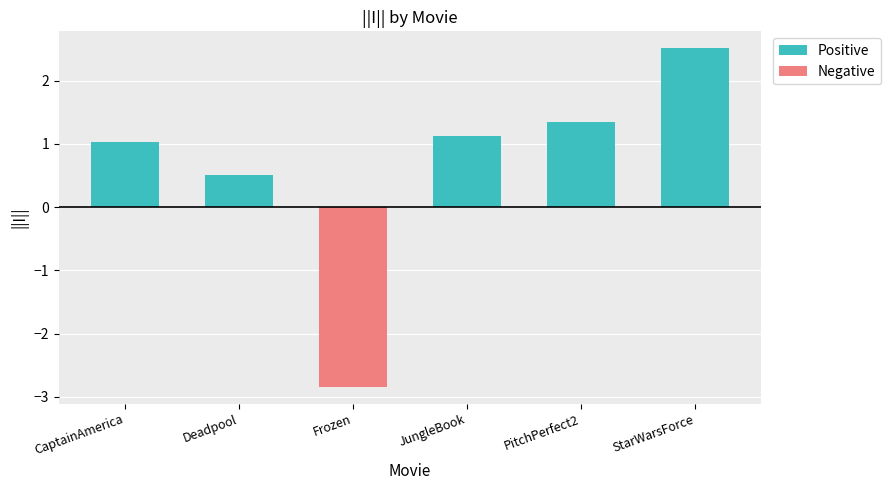

At which category is the sum across all series the highest?

StarWarsForce